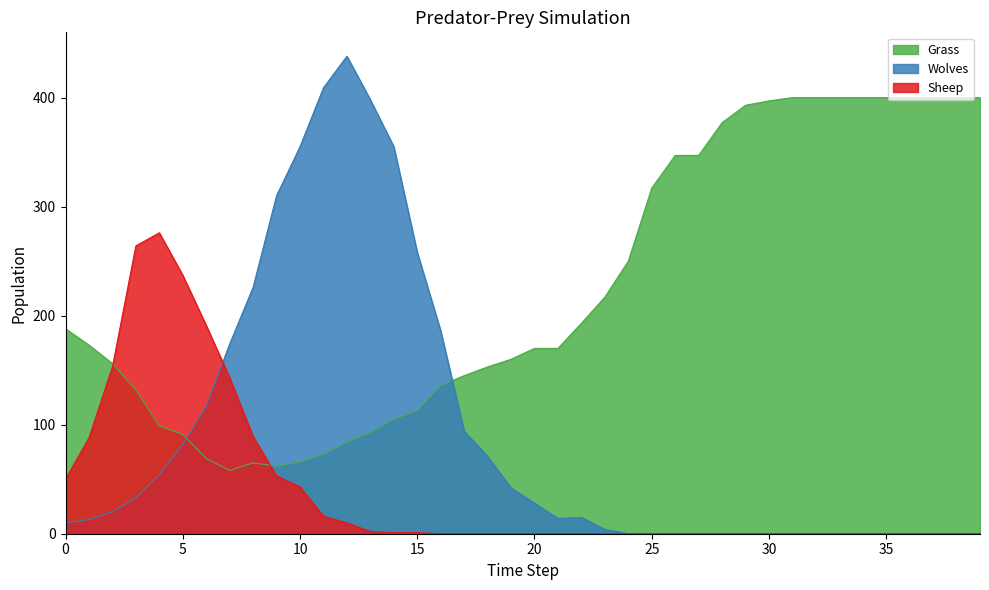

What is the value of the Grass point at the 19th from the left?

153